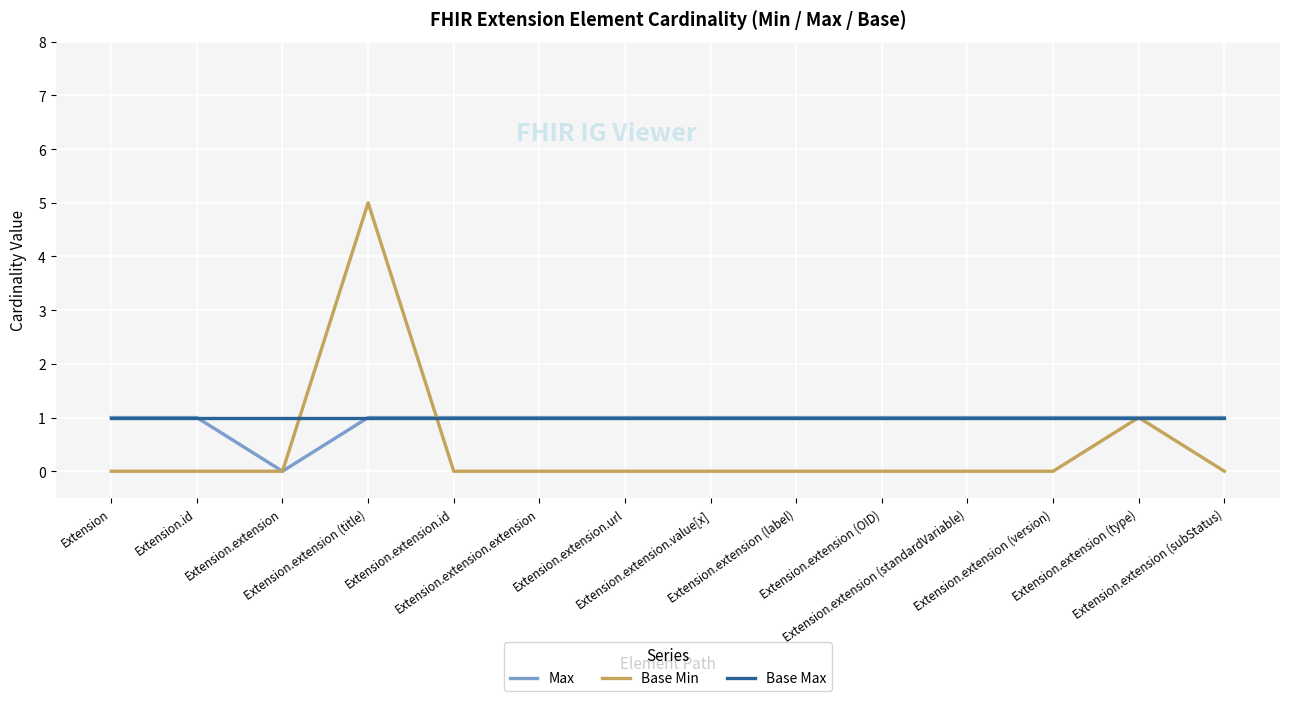

At which category is the sum across all series the highest?

Extension.extension (title)